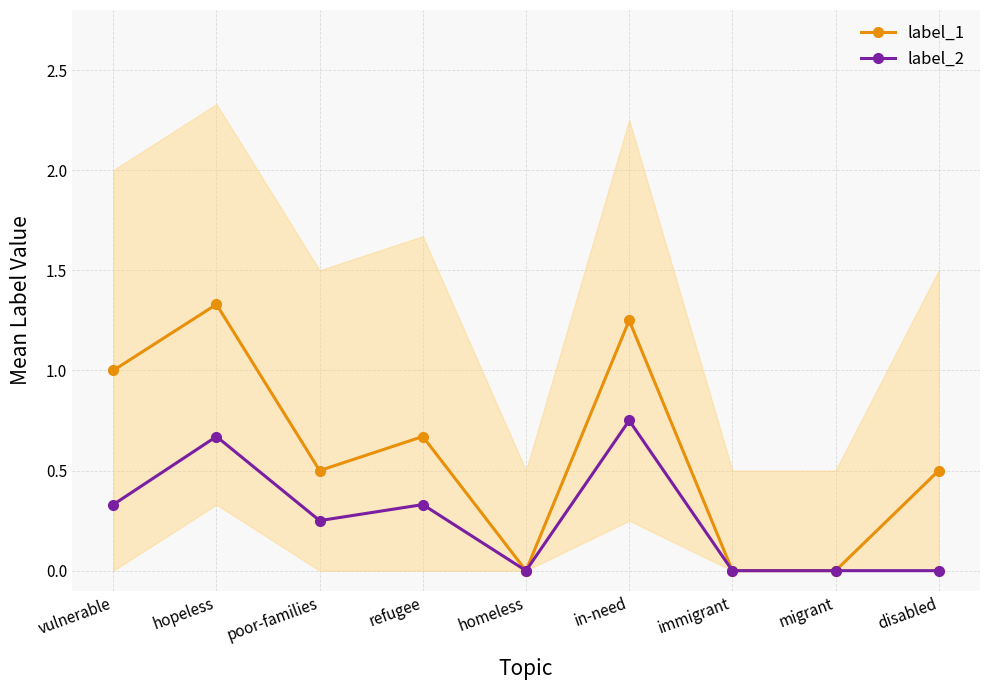

How many distinct data groups are displayed?

2